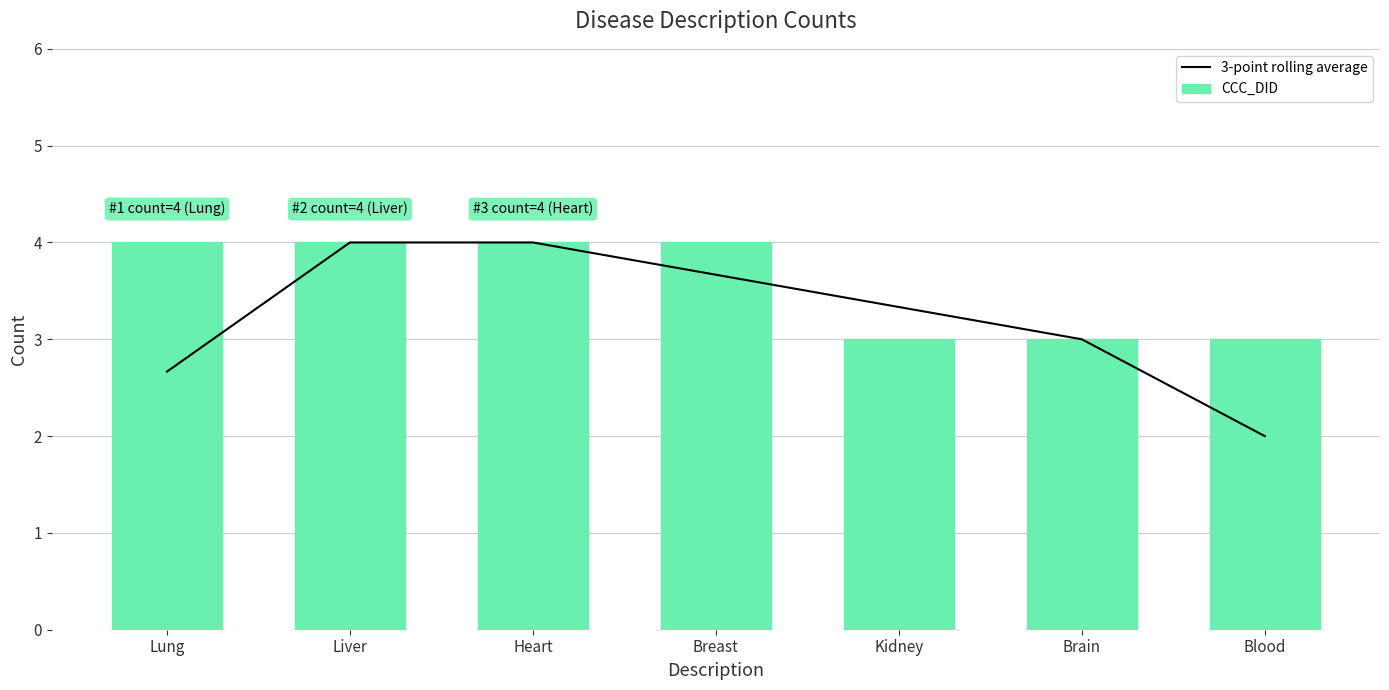

How many values in the CCC_DID series are below 4?

3